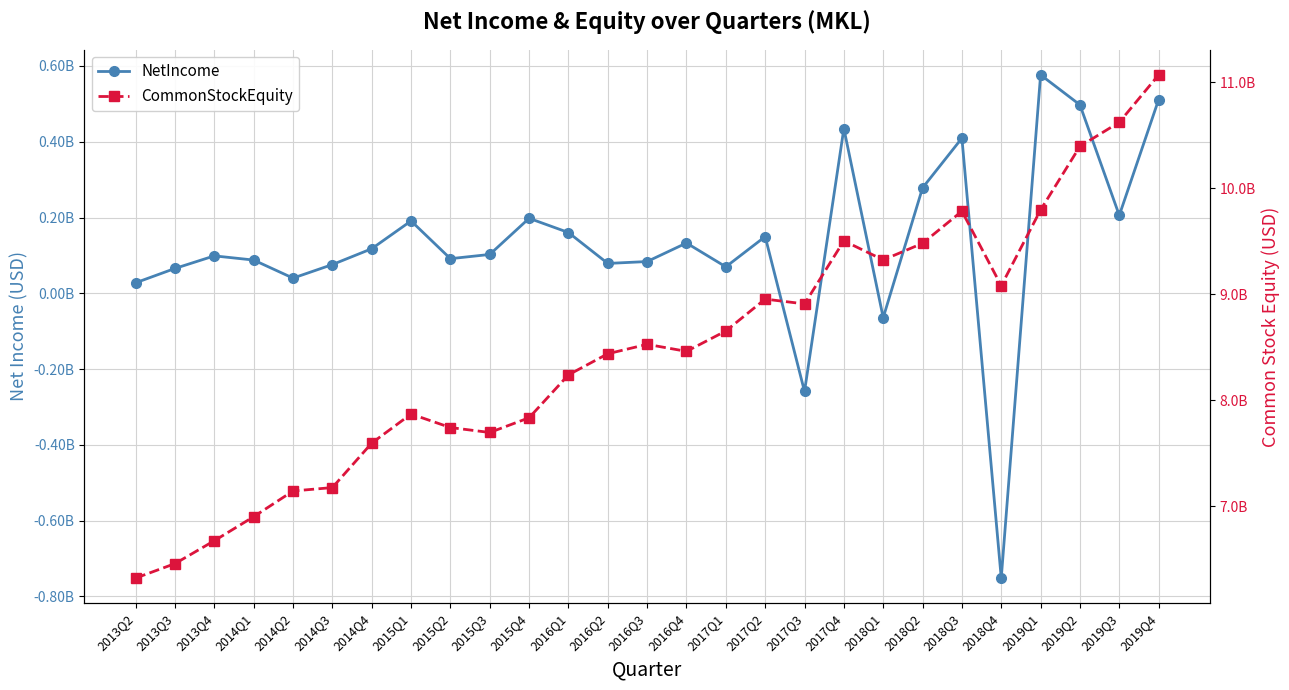

How many data points in CommonStockEquity are above 8460927000?

13